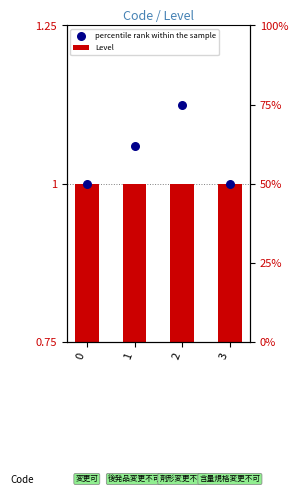

What are all the series names shown in the legend?

Level, percentile rank within the sample